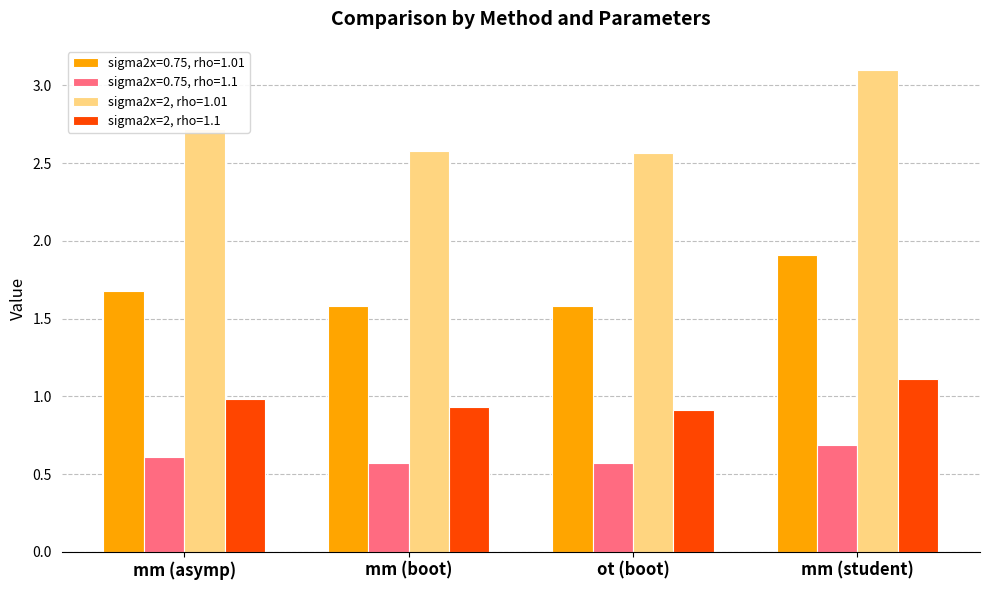

What is the spread (max minus min) of values at mm (boot)?

2.0